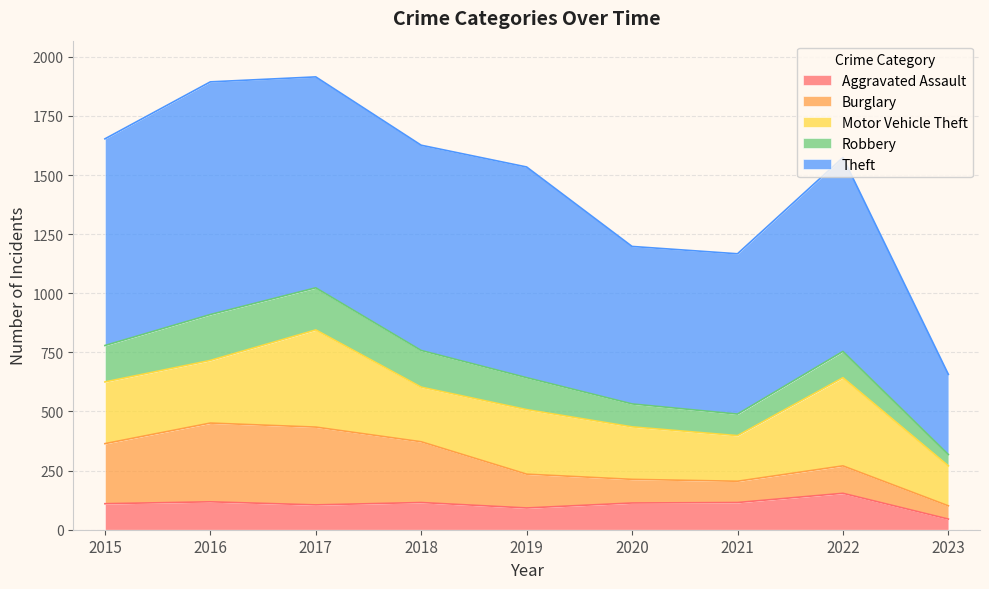

What is the average value of the Theft series?

779